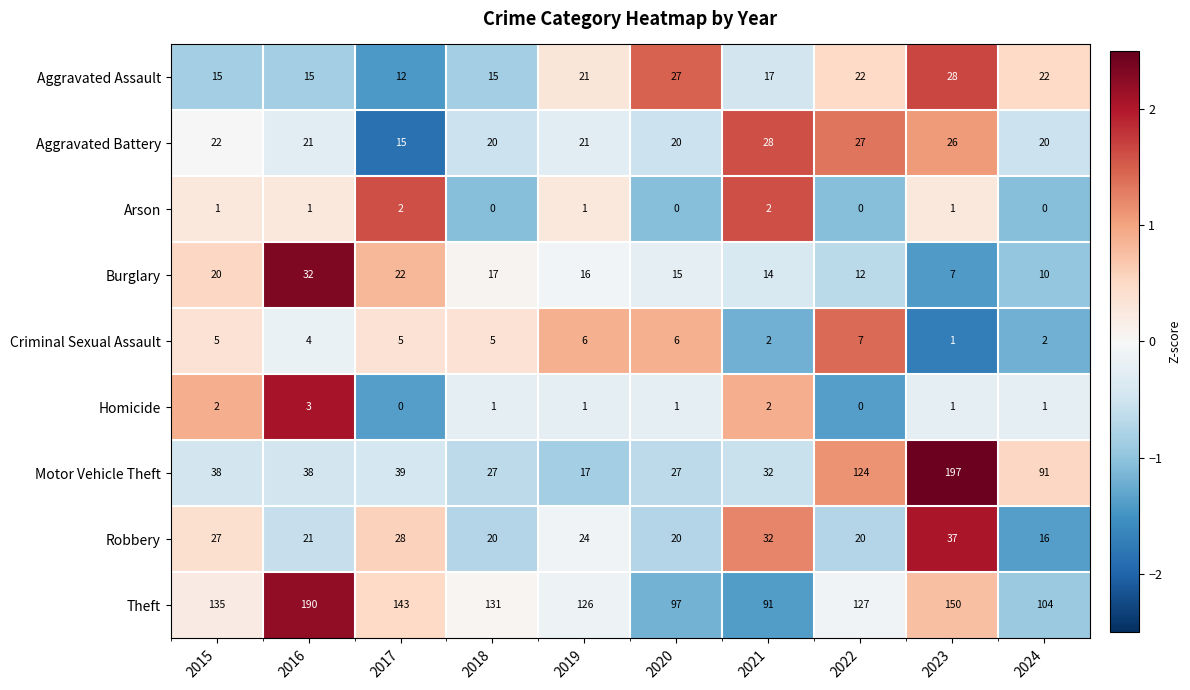

What is the minimum value shown in the chart?

0